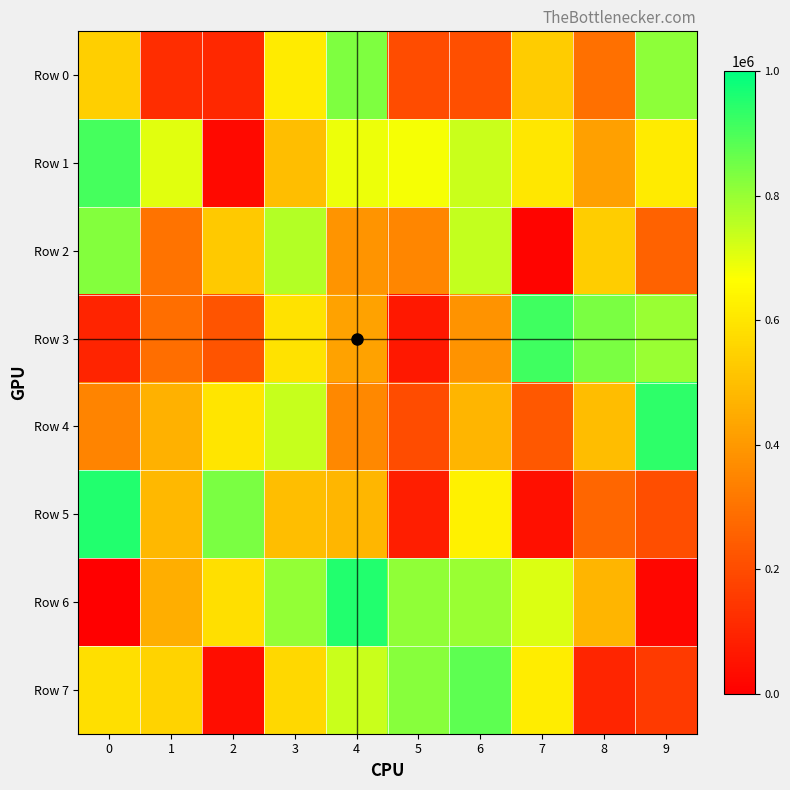

At how many categories does at least one series exceed 357490?

10